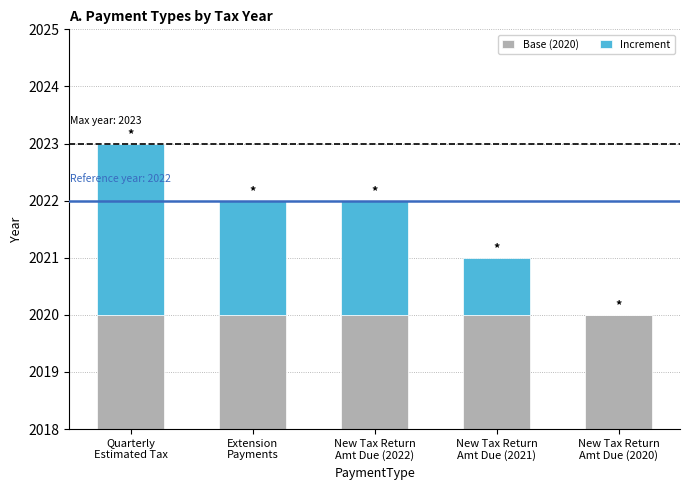

What is the difference between the Increment values at Extension
Payments and New Tax Return
Amt Due (2021)?

1